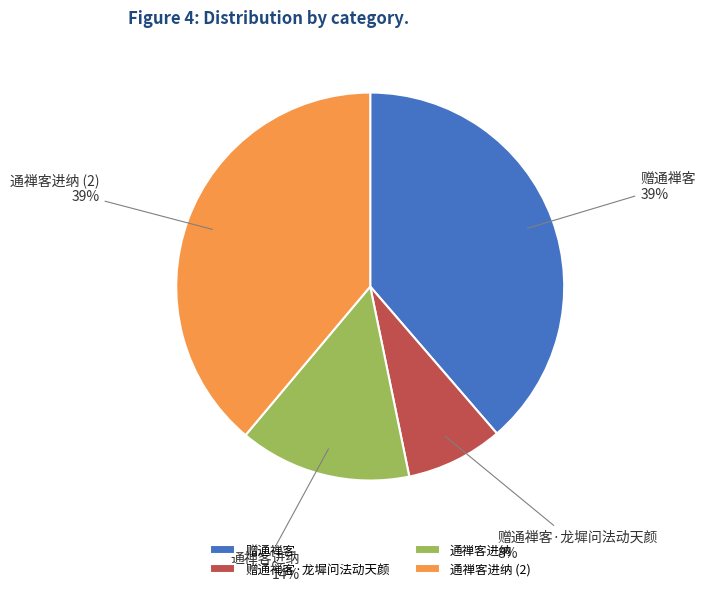

Count the number of slices in the pie.

4